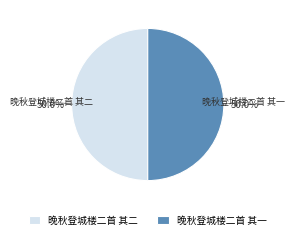

What is the ratio of the value at 晚秋登城楼二首 其一 to the value at 晚秋登城楼二首 其二?

1.0